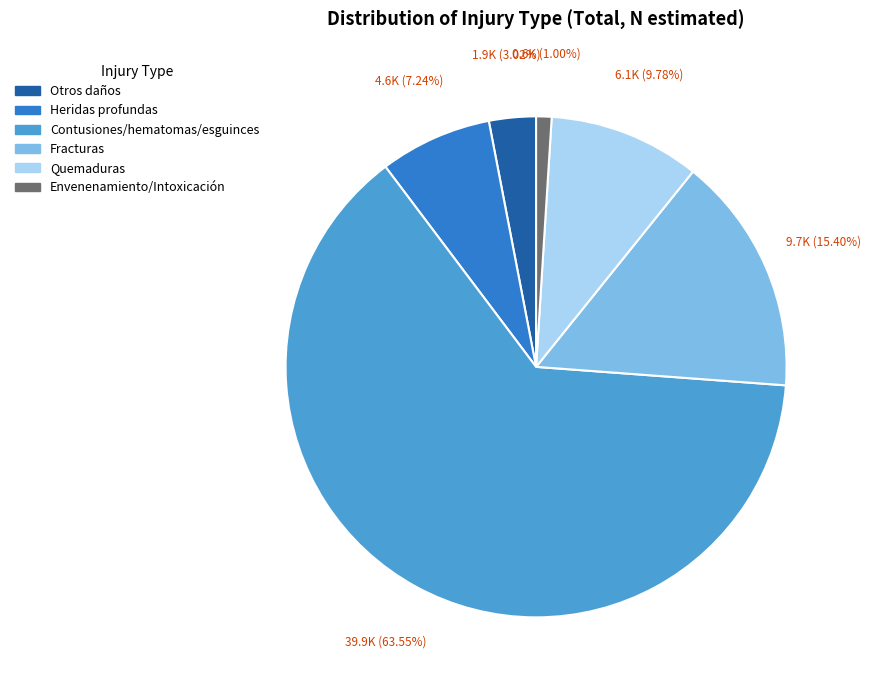

What percentage is the Envenenamiento/Intoxicación slice, to the nearest percent?

1%